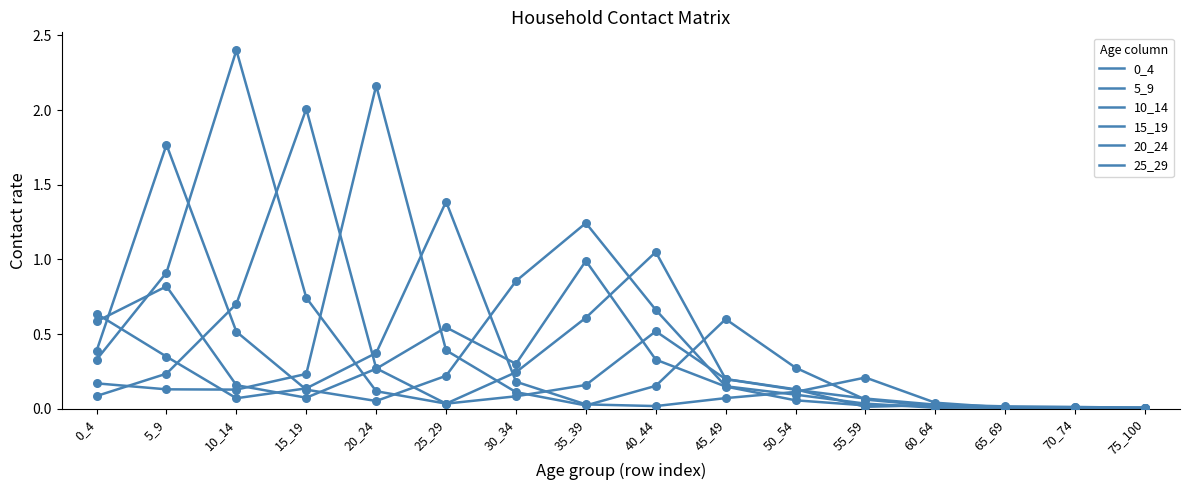

How many lines are shown in the chart?

6